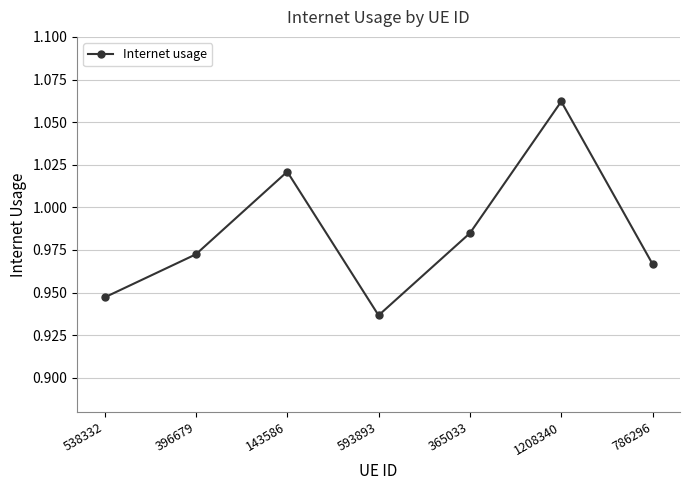

How many categories are shown in the chart?

7